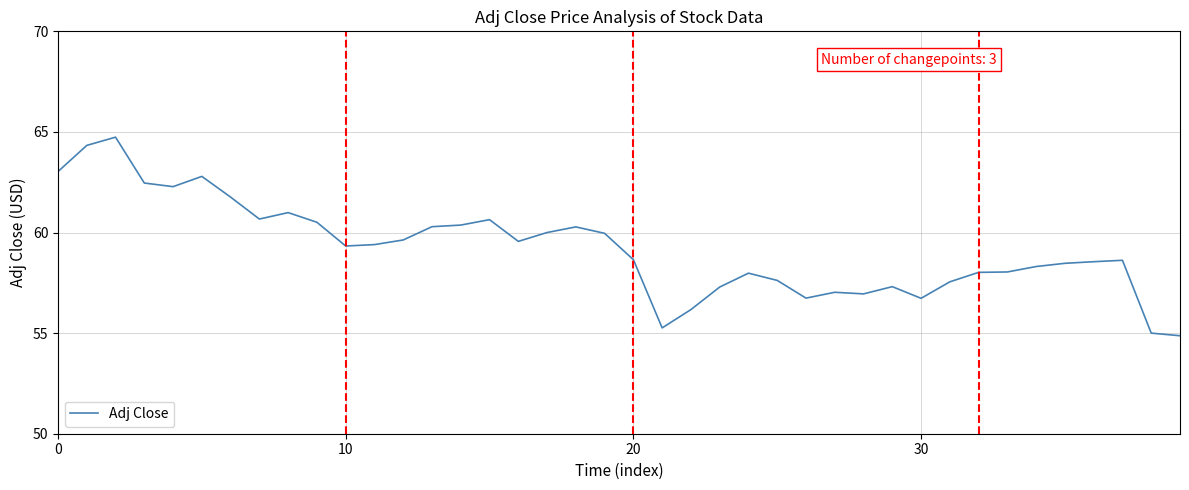

What is the minimum value shown in the chart?

54.9